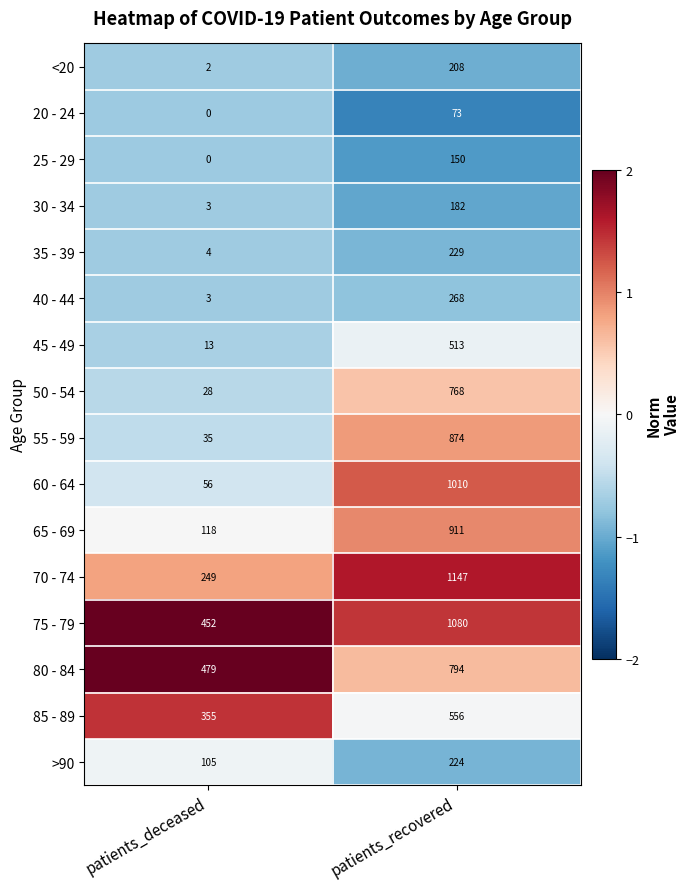

Is it true that 20 - 24 equals 0 at patients_deceased?

True